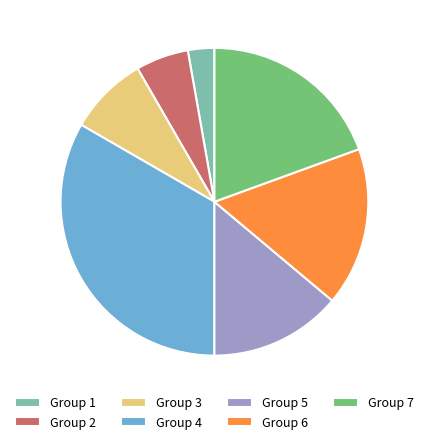

The Group 2 slice represents 12% of the pie. True or false?

False